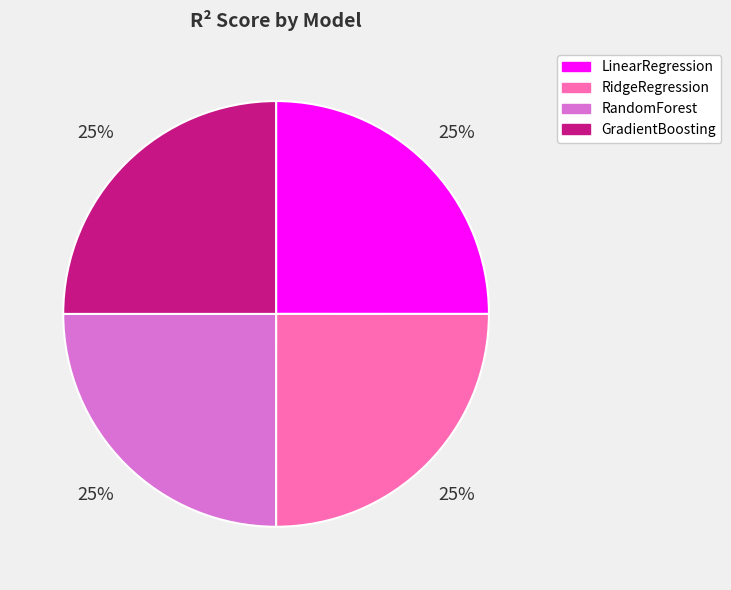

To the nearest percent, what portion does GradientBoosting represent?

25%